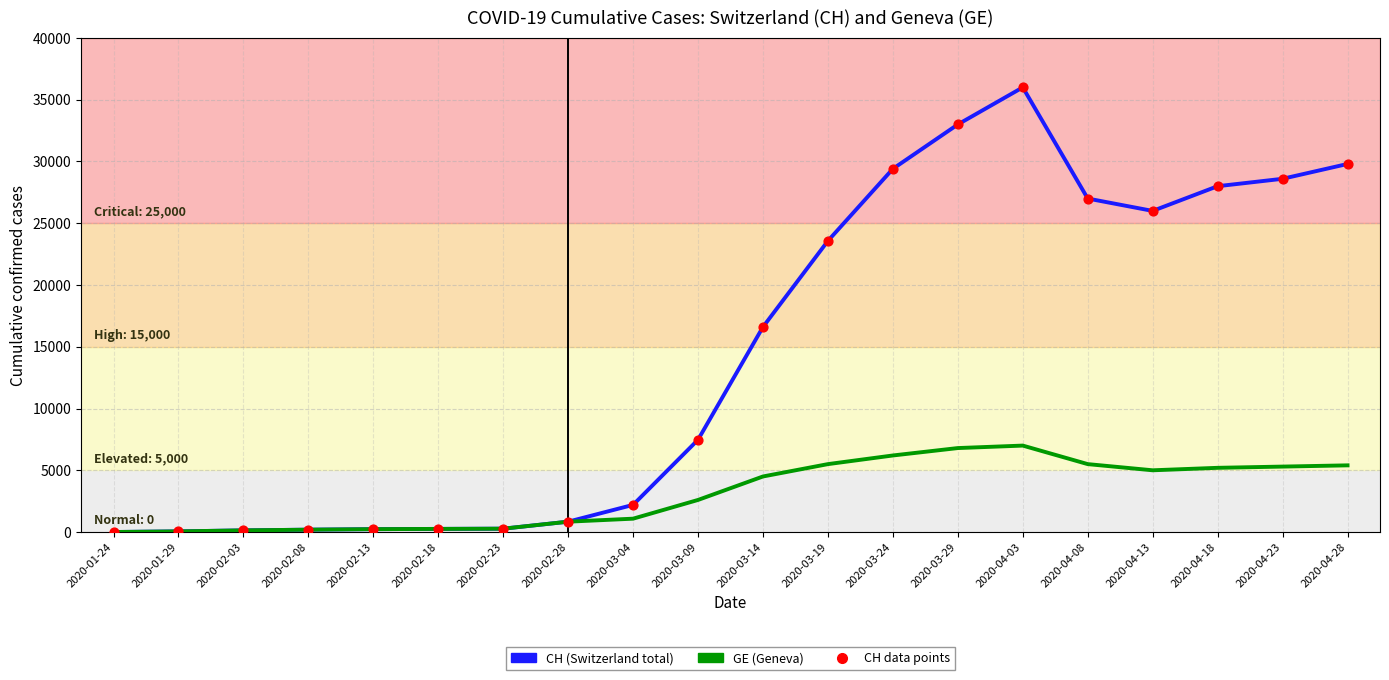

At which category is the sum across all series the highest?

2020-04-03